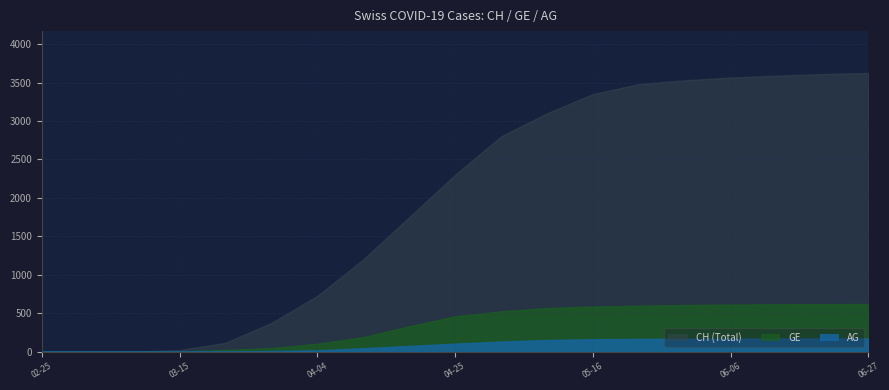

How many values in the GE series exceed 450?

9